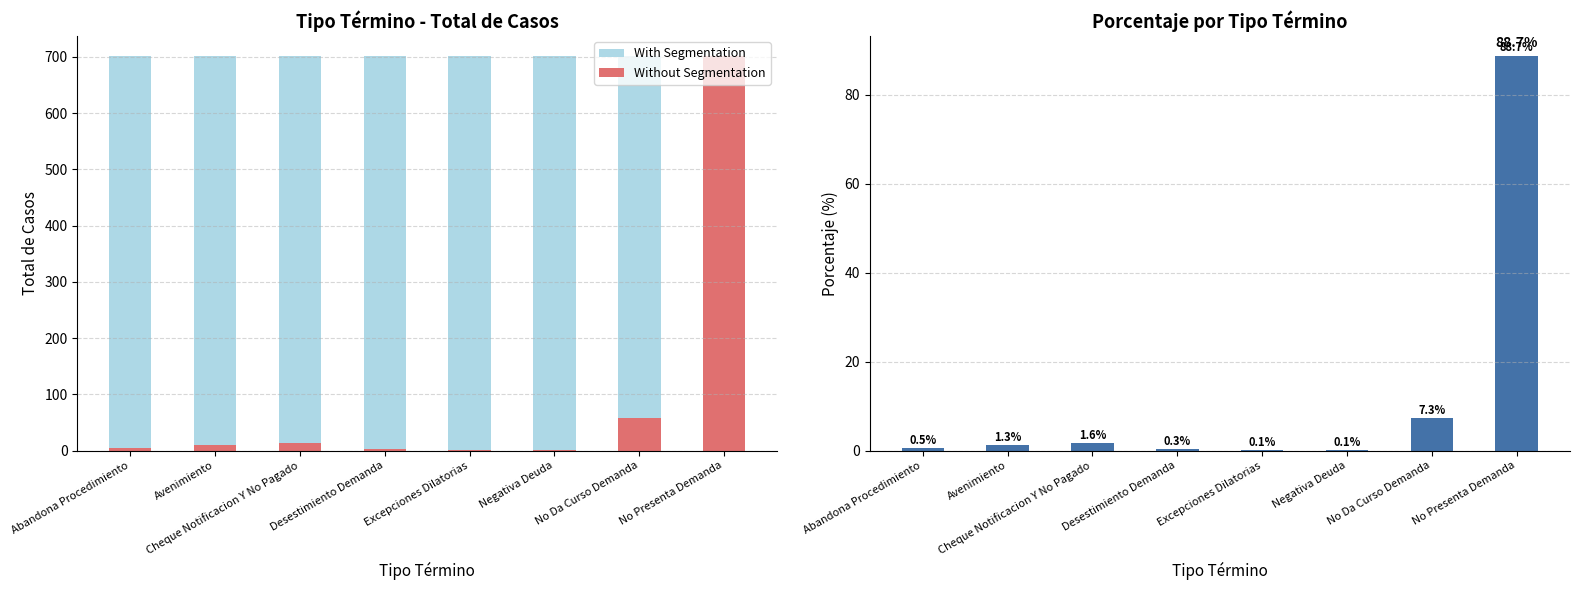

Are the bars horizontal?

No